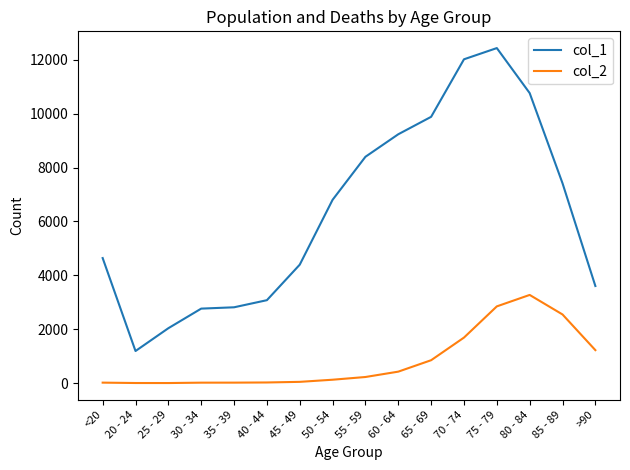

What is the spread (max minus min) of values at 55 - 59?

8173